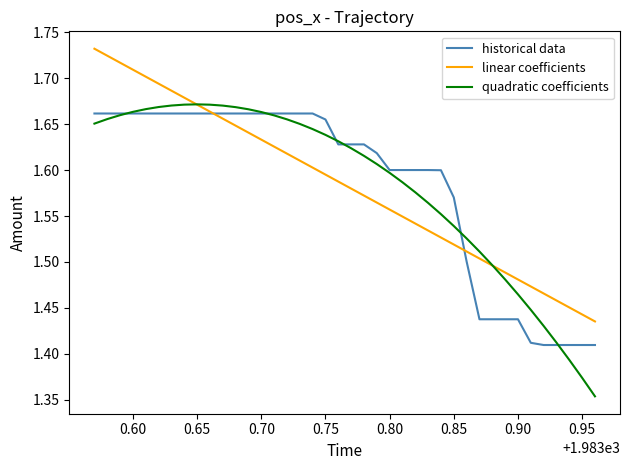

Which series has the largest range (max minus min)?

quadratic coefficients